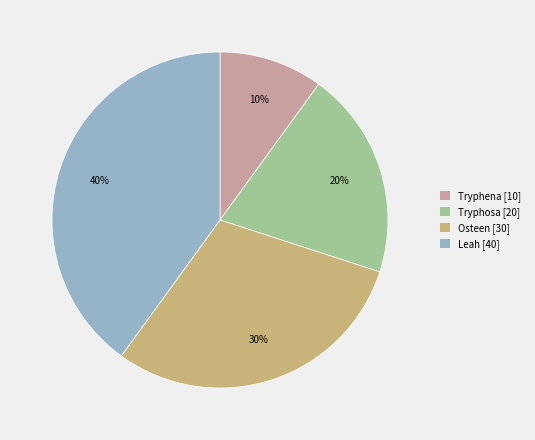

Do Leah and Tryphosa together represent more than half of the pie?

Yes